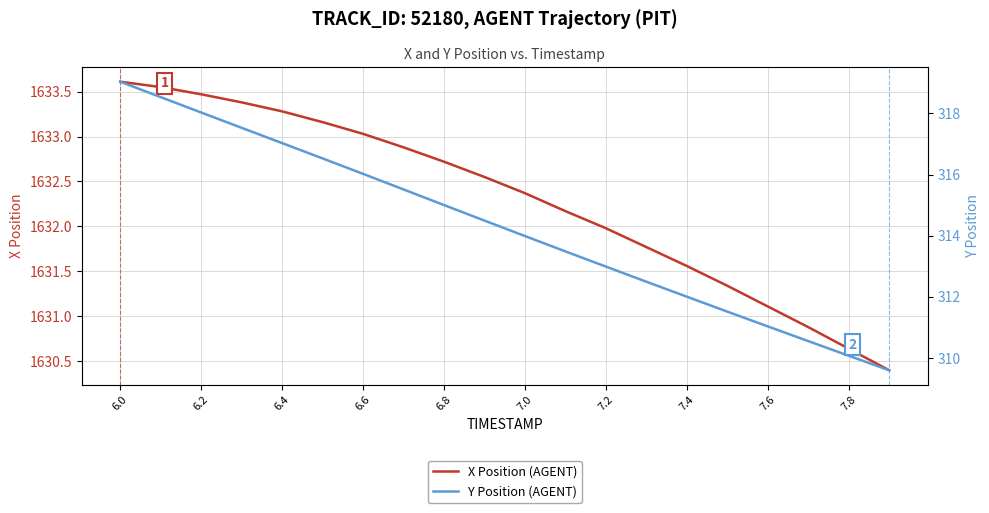

What is the difference between the maximum and minimum values in the Y Position (AGENT) series?

9.4